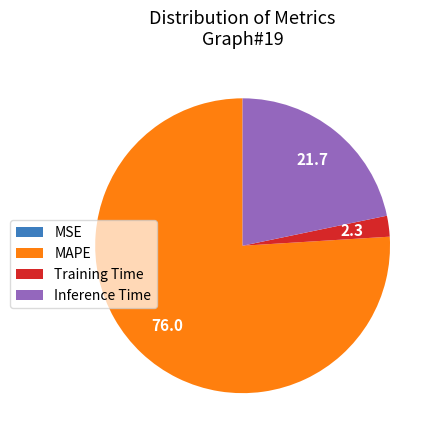

The Inference Time slice represents 14% of the pie. True or false?

False